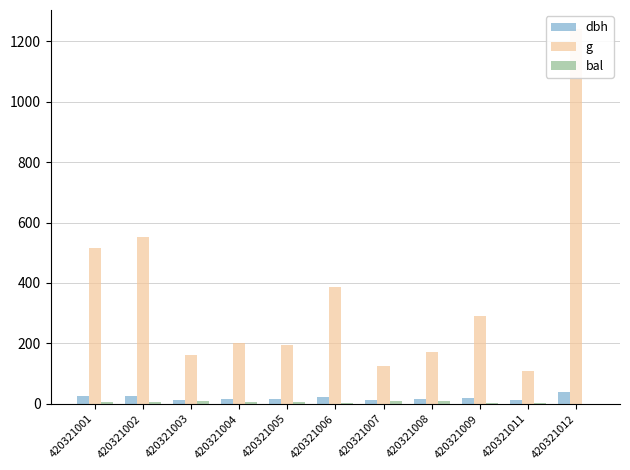

Reading right to left, extract all data points from this chart.

dbh: 420321012=39.8	420321011=11.8	420321009=19.2	420321008=14.8	420321007=12.7	420321006=22.1	420321005=15.8	420321004=16.0	420321003=14.3	420321002=26.6	420321001=25.6
g: 420321012=1241.0	420321011=109.4	420321009=291.0	420321008=170.9	420321007=125.7	420321006=385.3	420321005=196.1	420321004=201.1	420321003=160.6	420321002=553.6	420321001=514.7
bal: 420321012=0.0	420321011=1.8	420321009=4.4	420321008=8.1	420321007=9.1	420321006=3.1	420321005=7.5	420321004=6.8	420321003=8.6	420321002=5.3	420321001=6.1